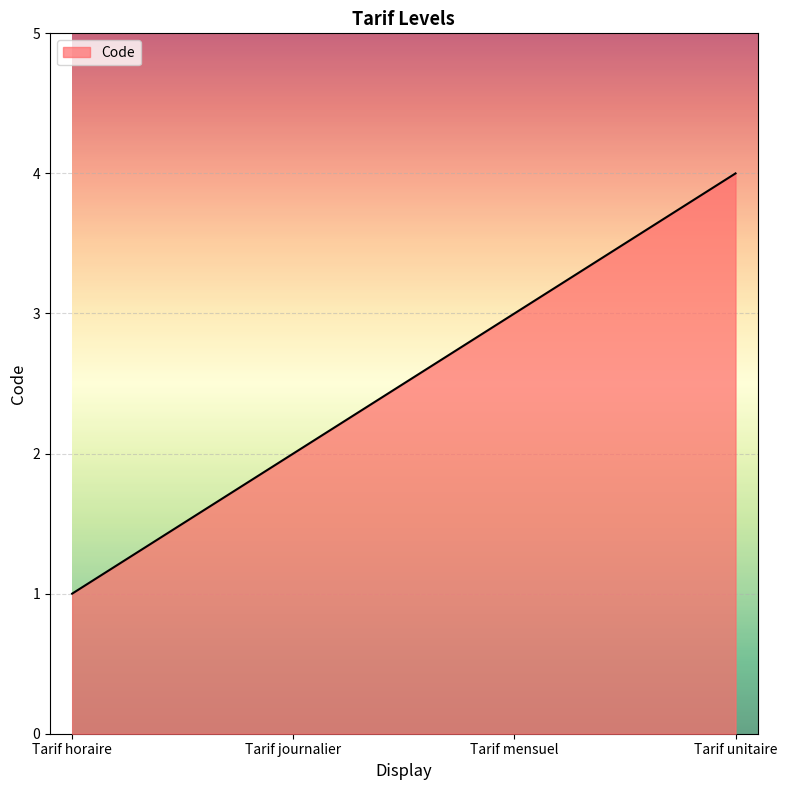

What is the sum of the values at Tarif journalier and Tarif horaire?

3